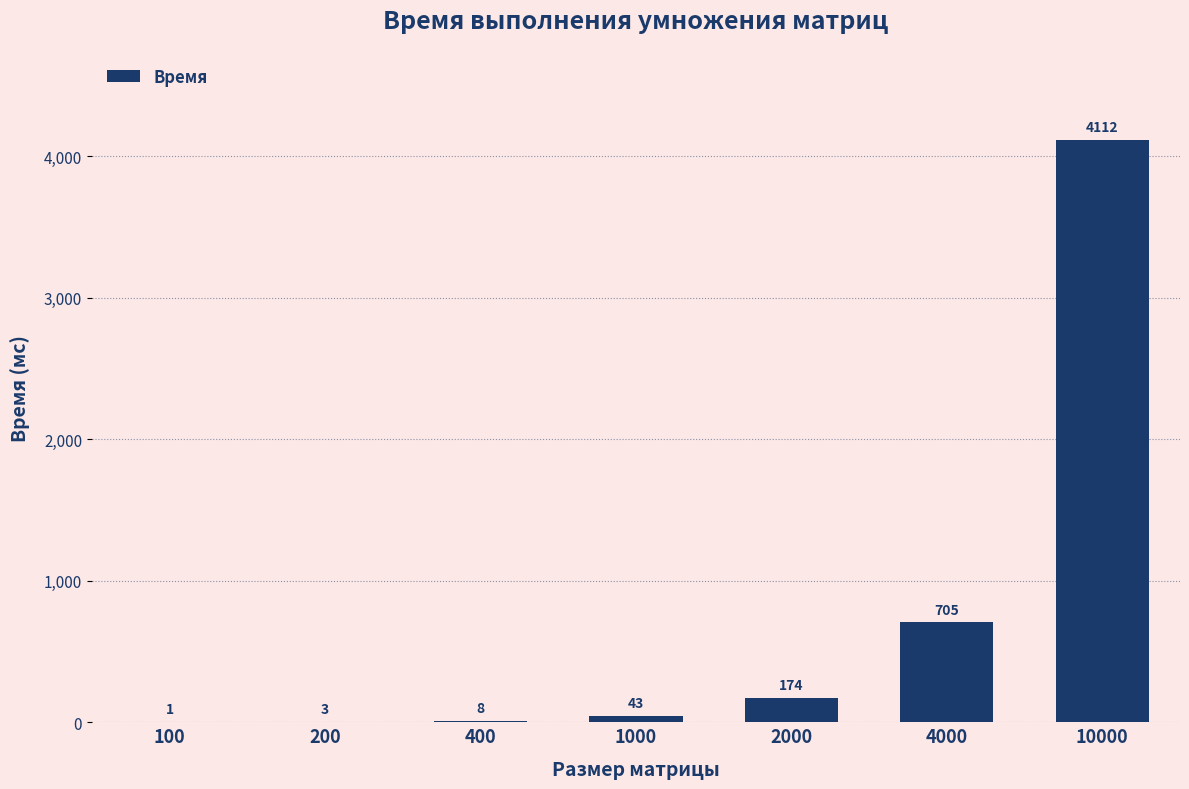

The chart shows a value of 4112 at 10000. True or false?

True